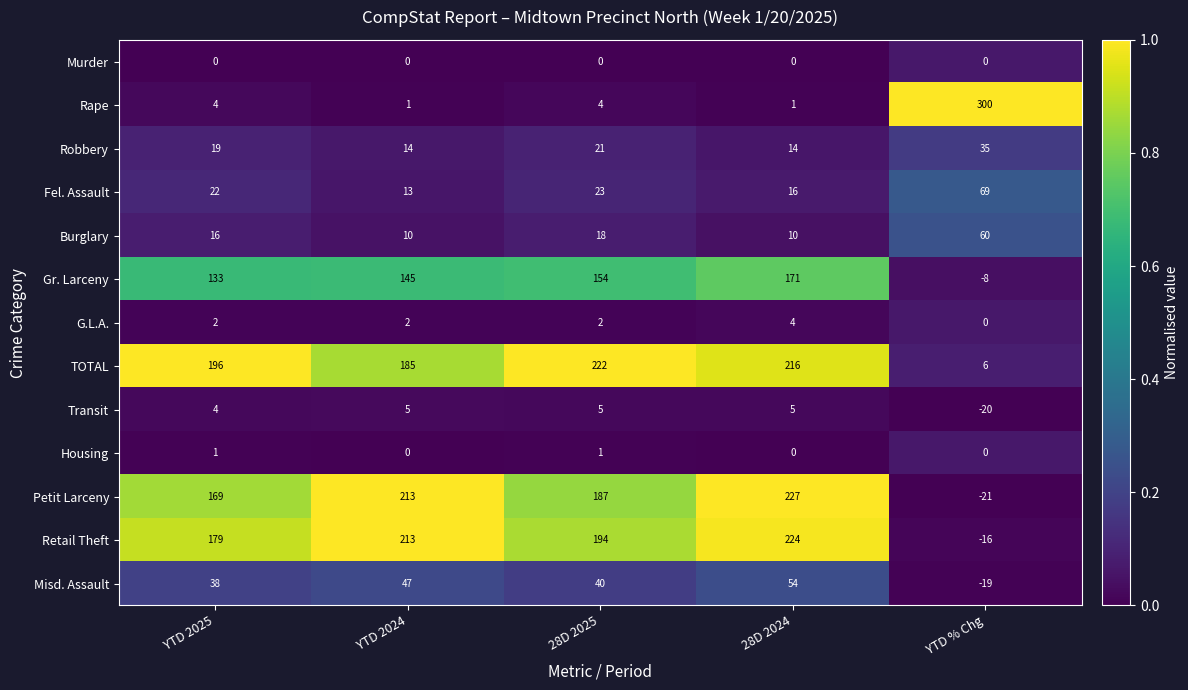

What is the difference between the Petit Larceny values at 28D 2025 and YTD 2024?

26